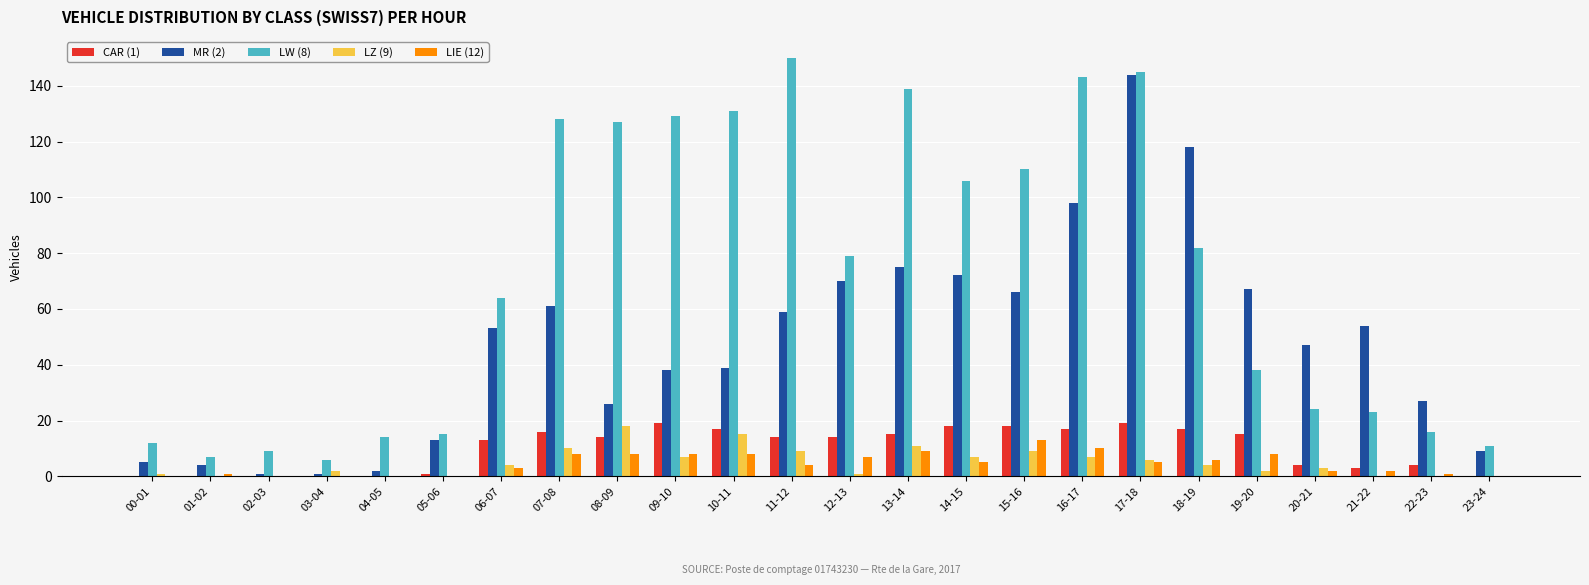

Which label corresponds to the largest value in the chart?

11-12